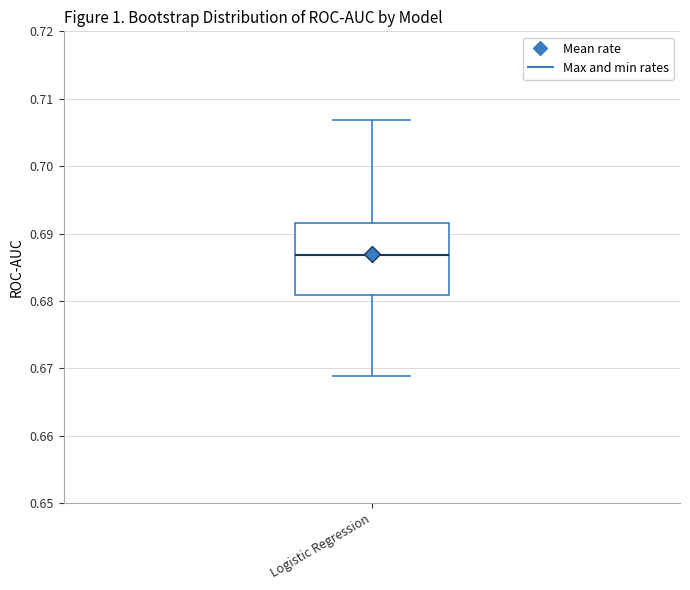

Where does the upper whisker of the box for Logistic Regression end on the y-axis? The values are not printed on the chart, so give them approximately, as read against the axis.

0.707